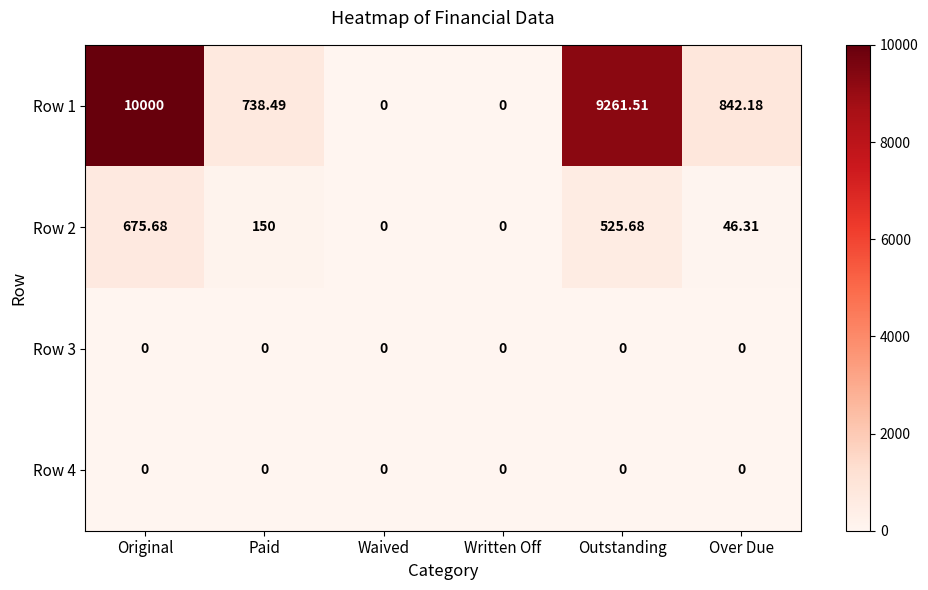

At which label does Row 2 first exceed 150?

Original